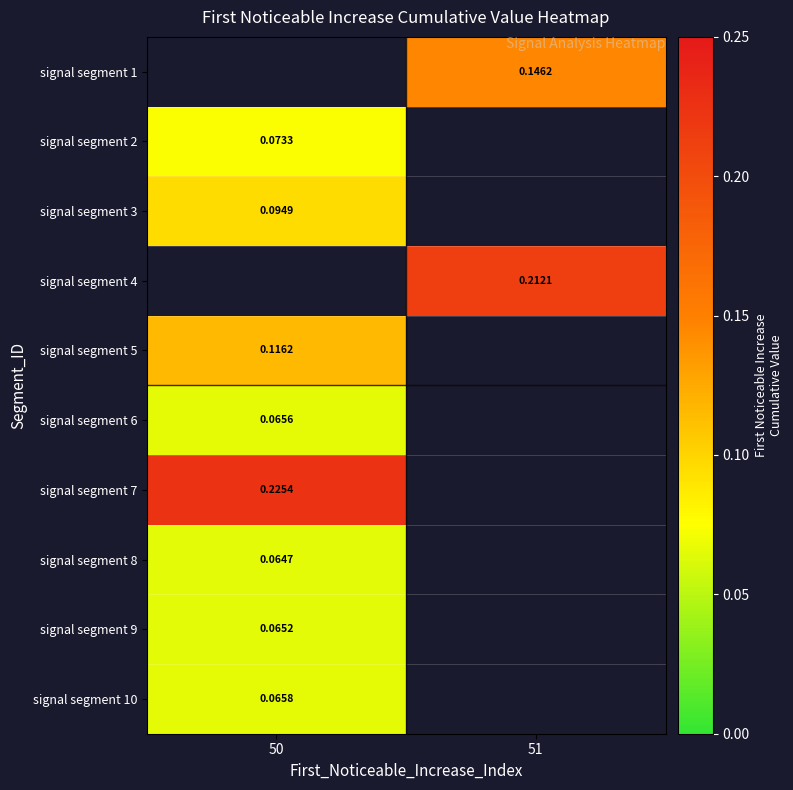

Which label corresponds to the largest value in the chart?

50